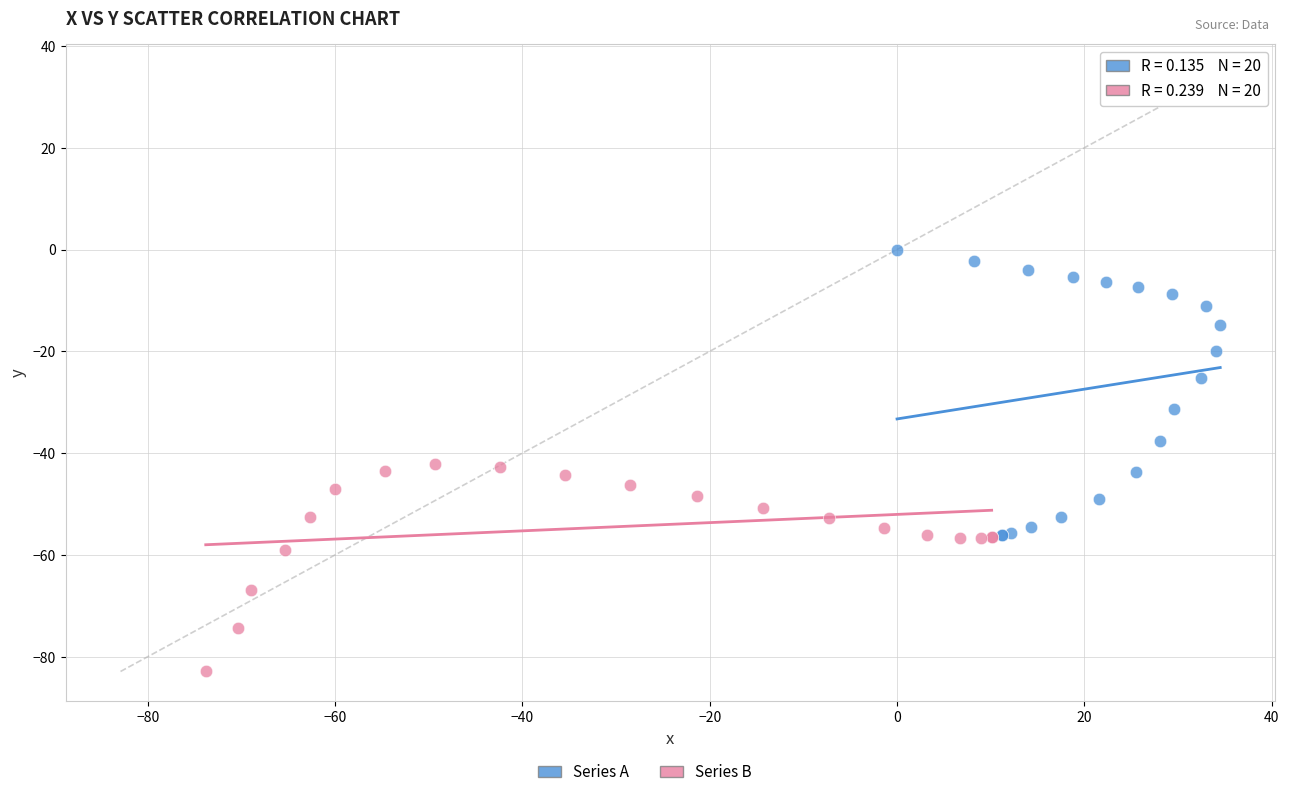

Which series has the widest spread of Y values?

Series A